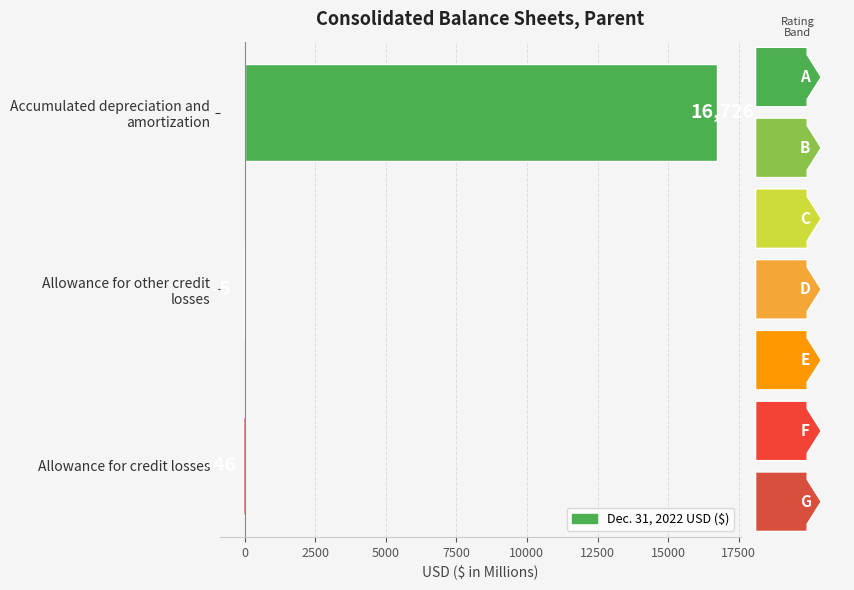

What is the maximum value shown in the chart?

16726